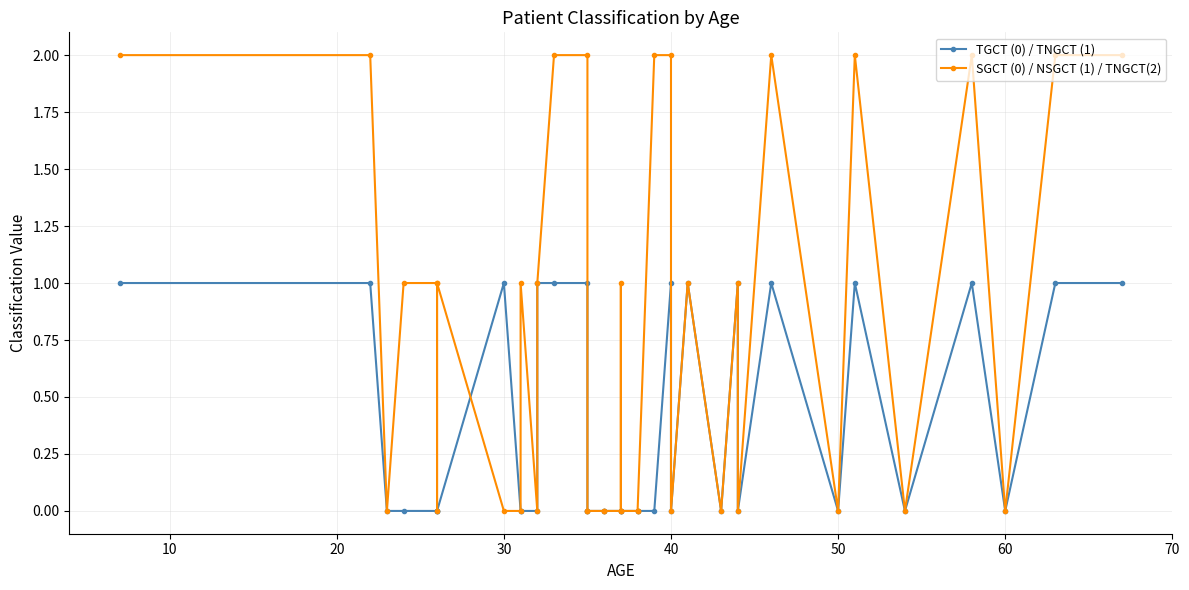

What is the sum of all TGCT (0) / TNGCT (1) values?

14